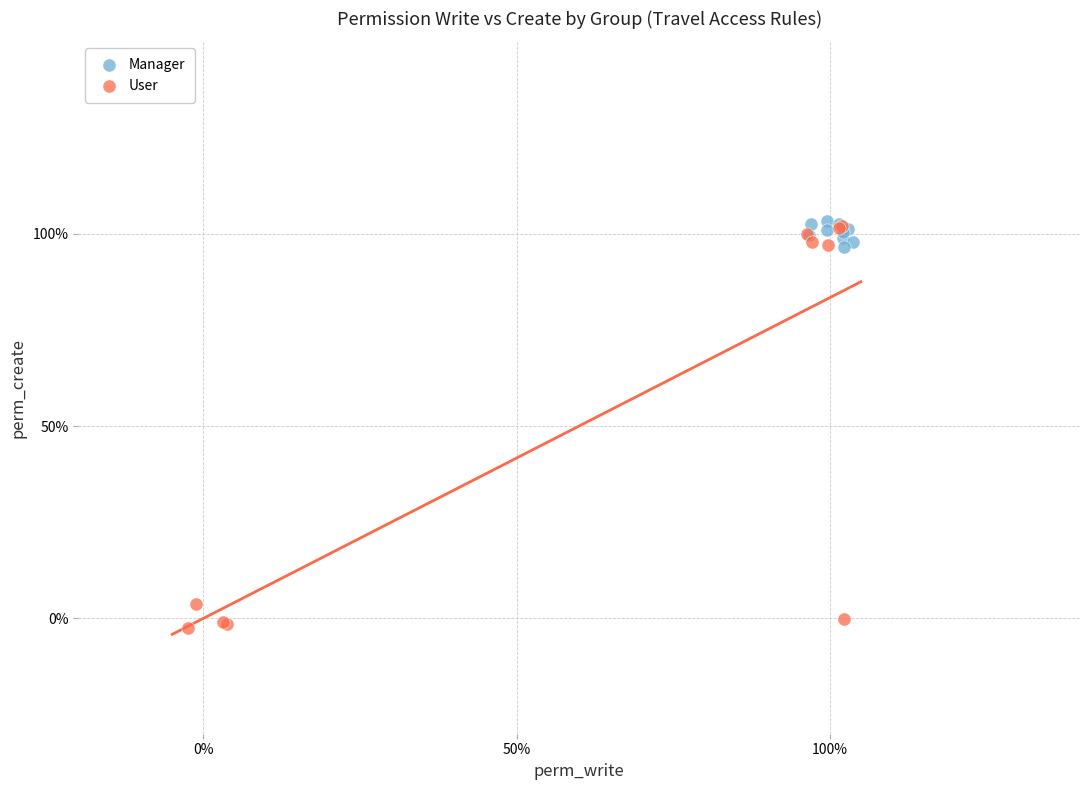

Which series contains the lowest Y value?

User